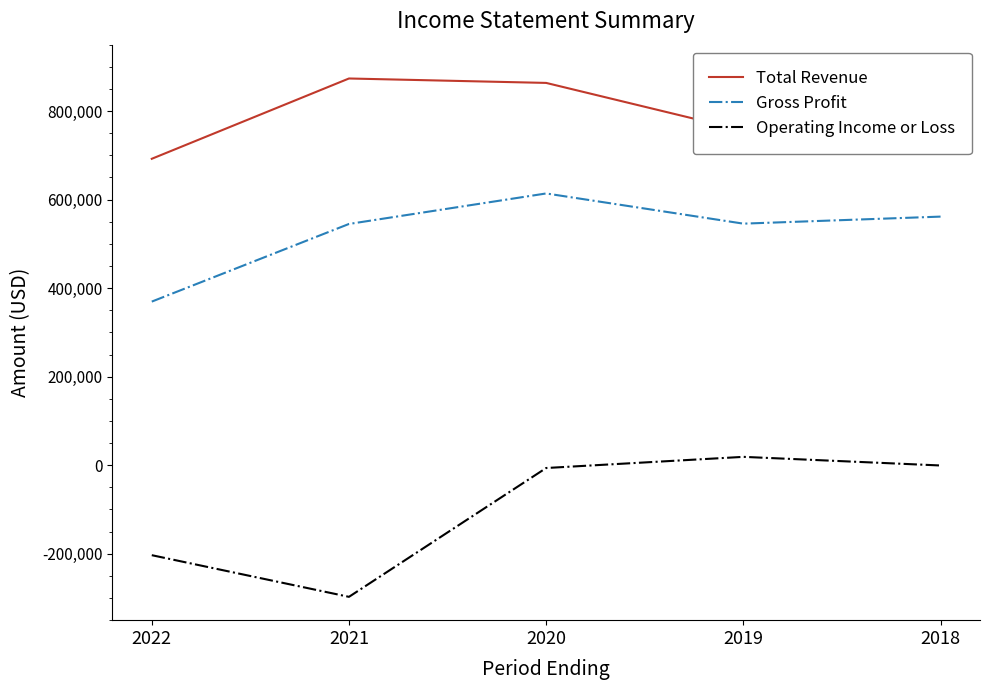

True or false: Operating Income or Loss and Gross Profit intersect in this chart.

False